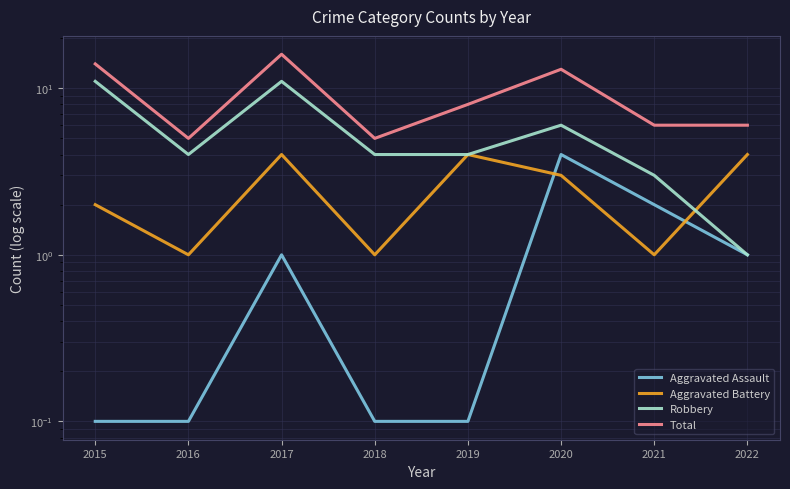

The value of Total at 2020 is 21.1. True or false?

False